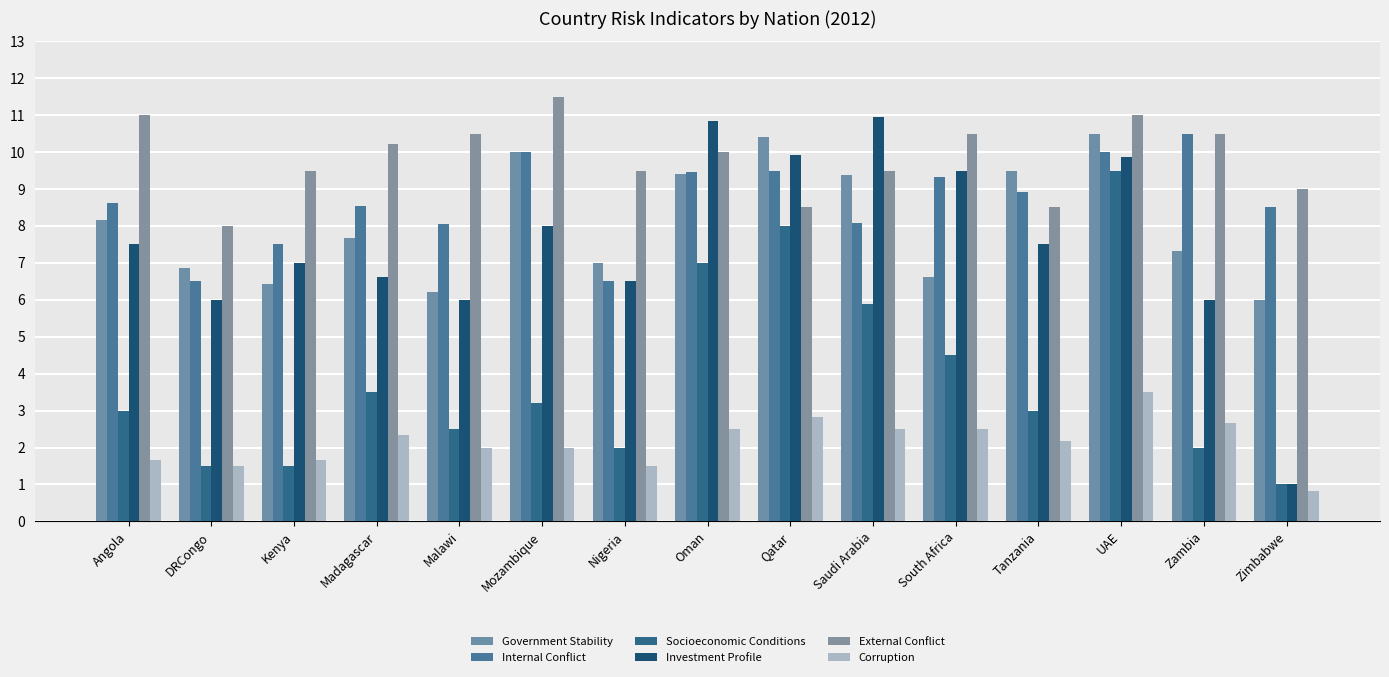

The value of Internal Conflict at South Africa is 14.6. True or false?

False